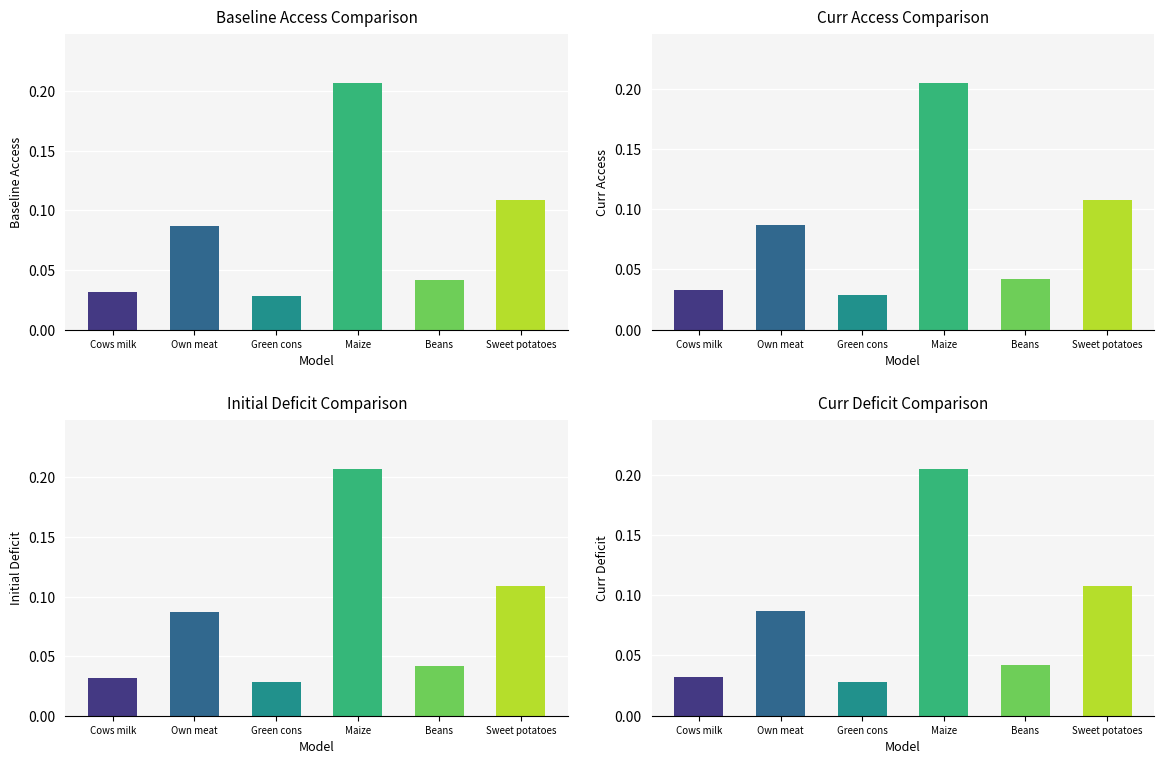

Which category has the highest value across all series?

Maize